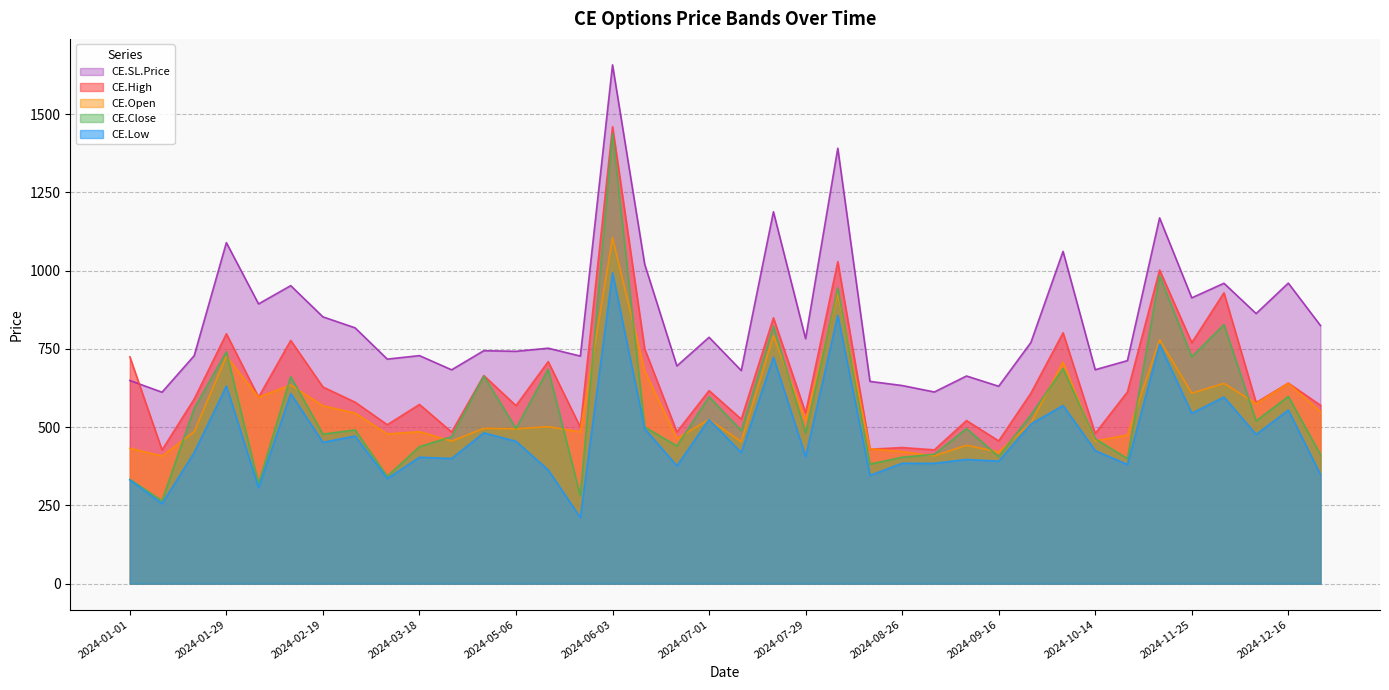

What is the difference between the CE.SL.Price values at 2024-01-29 and 2024-05-27?

241.6